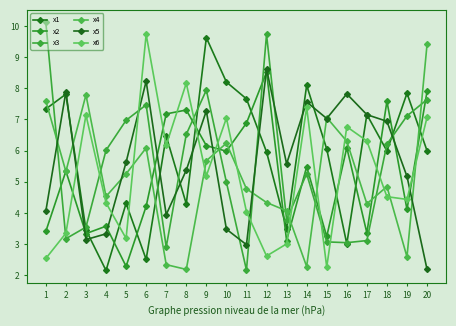

Reading left to right, transcribe all the data shown in this chart.

x1: 7.3	7.8	3.5	2.2	4.3	2.5	6.5	4.3	9.6	8.2	7.7	6.0	3.5	8.1	6.1	3.0	7.2	6.0	7.8	6.0
x2: 3.4	5.3	3.3	3.6	2.3	4.2	7.2	7.3	6.2	6.0	6.9	8.5	3.1	5.5	3.2	6.1	3.4	7.6	4.1	7.9
x3: 10.1	3.2	3.5	6.0	7.0	7.5	2.9	6.5	7.9	5.0	2.2	9.7	3.8	5.3	3.1	3.1	3.1	6.2	7.1	7.6
x4: 7.6	5.3	7.8	4.5	5.3	6.1	2.3	2.2	5.7	6.2	4.8	4.3	4.1	2.3	7.1	6.3	4.3	4.8	2.6	9.4
x5: 4.1	7.9	3.1	3.3	5.6	8.2	3.9	5.4	7.3	3.5	3.0	8.6	5.6	7.6	7.0	7.8	7.2	6.9	5.2	2.2
x6: 2.5	3.4	7.1	4.3	3.2	9.7	6.2	8.2	5.2	7.0	4.0	2.6	3.0	7.4	2.3	6.8	6.3	4.5	4.4	7.1